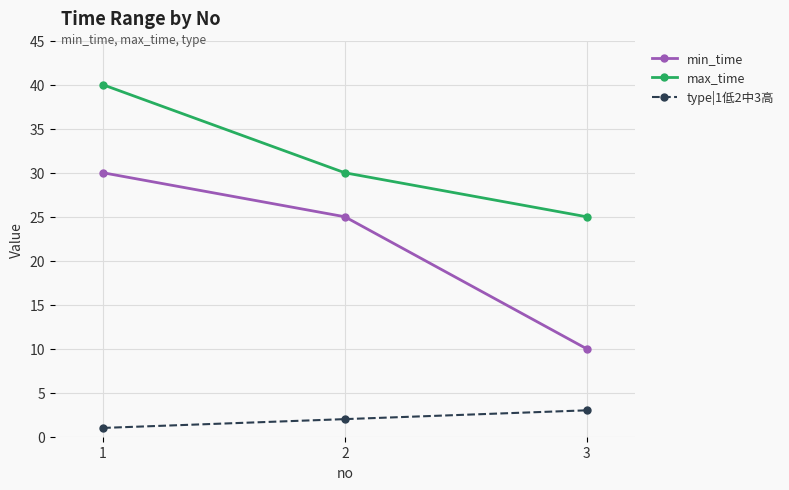

What is the value of the max_time point at the 2nd from the left?

30